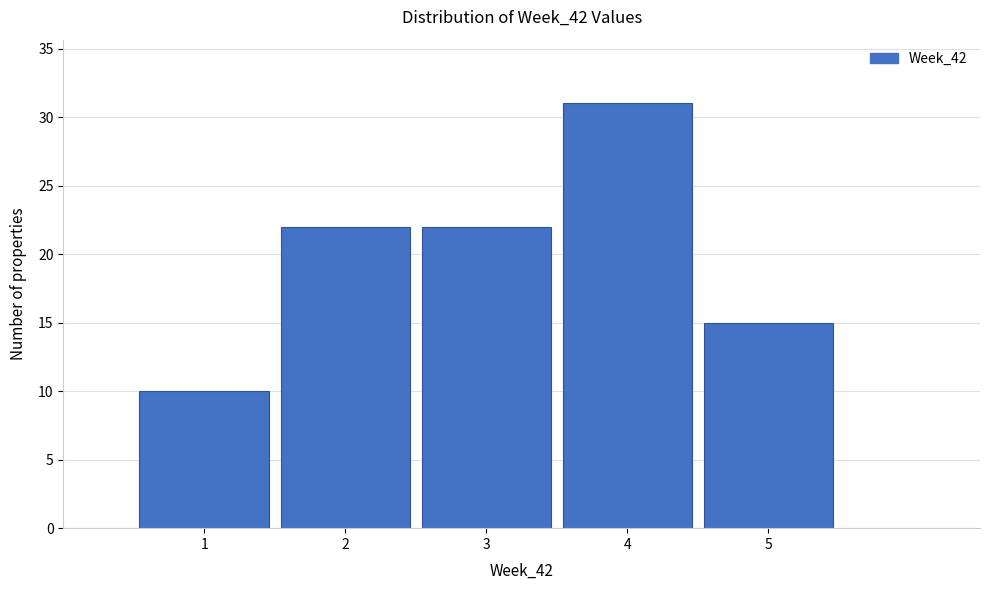

Which range on the x-axis has the tallest bar?

3.5 to 4.5